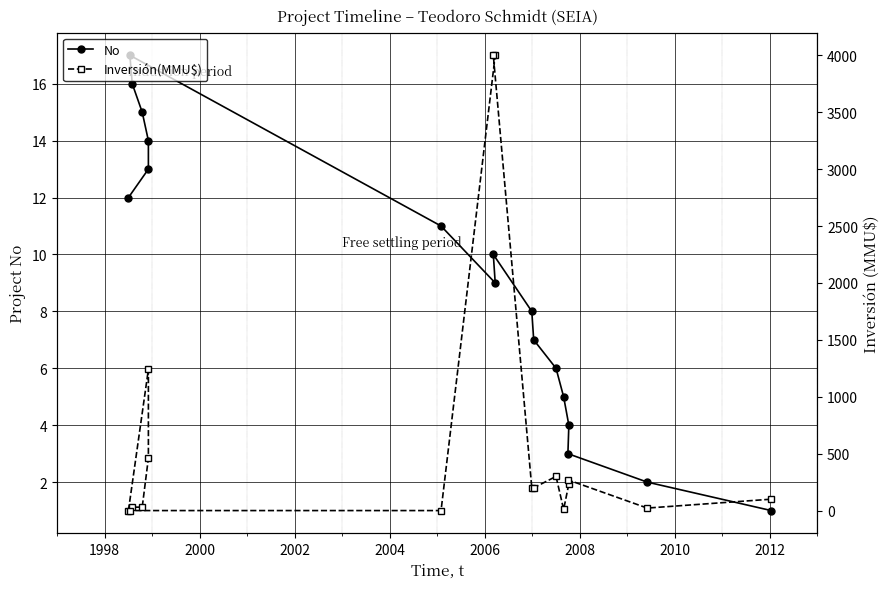

At how many categories does at least one series exceed 1051?

3